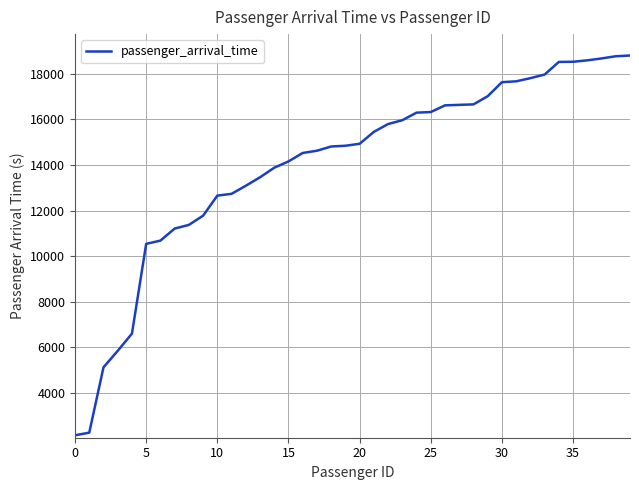

What is the minimum value shown in the chart?

2123